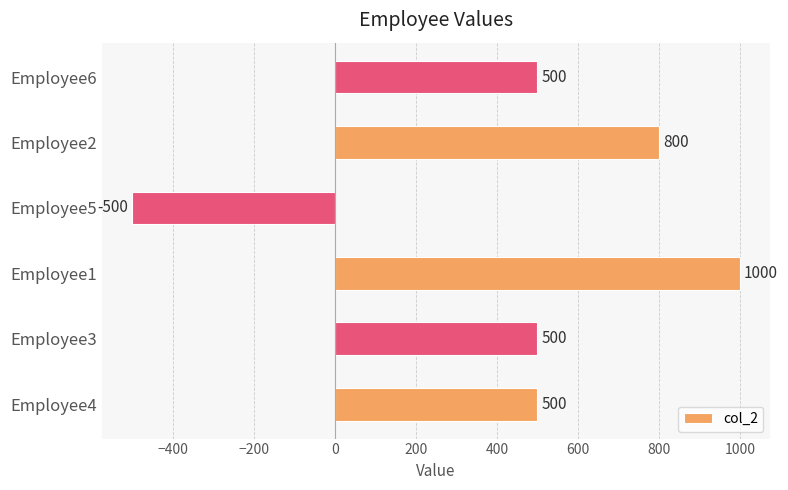

Which category has the highest value across all series?

Employee1